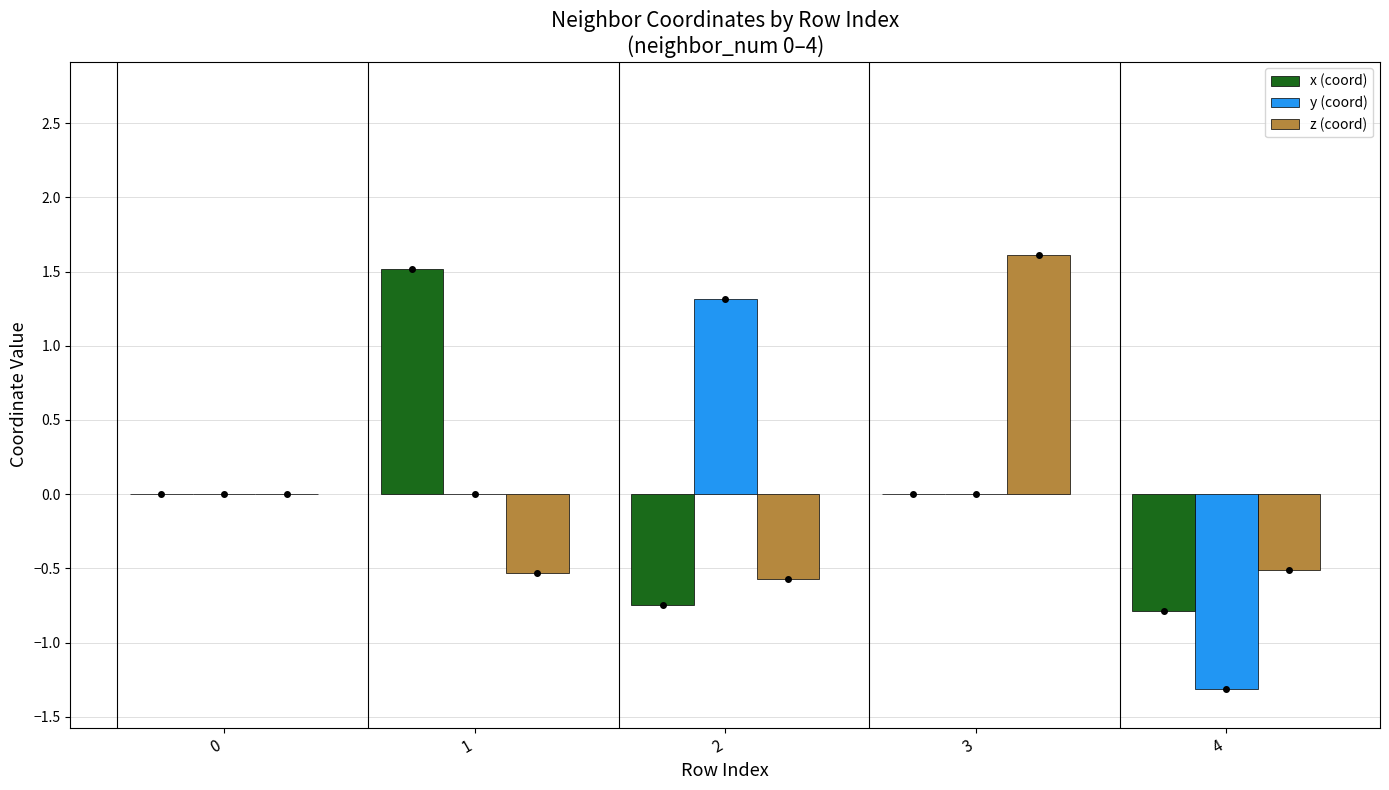

The x (coord) series shows -0.8 at 4. True or false?

True